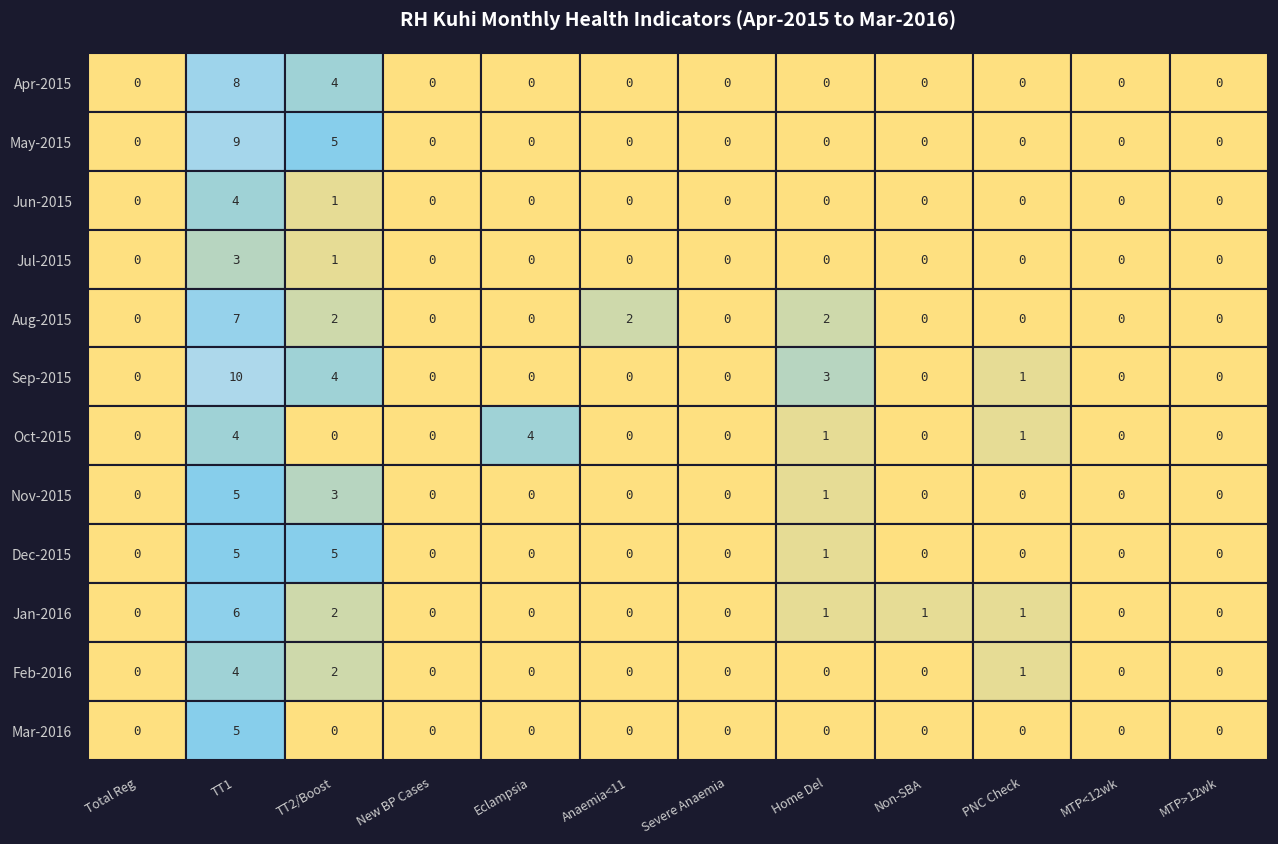

The Mar-2016 series shows 0 at 4. True or false?

True